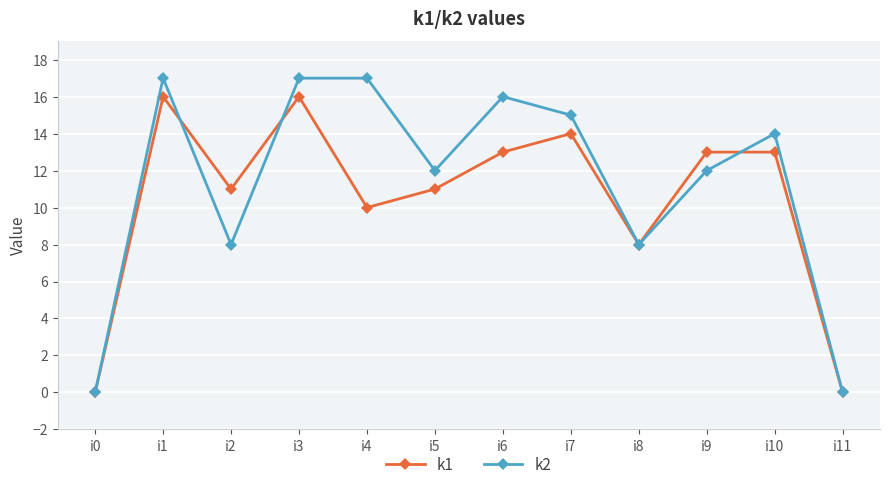

What is the difference between the highest and lowest values at i6?

3